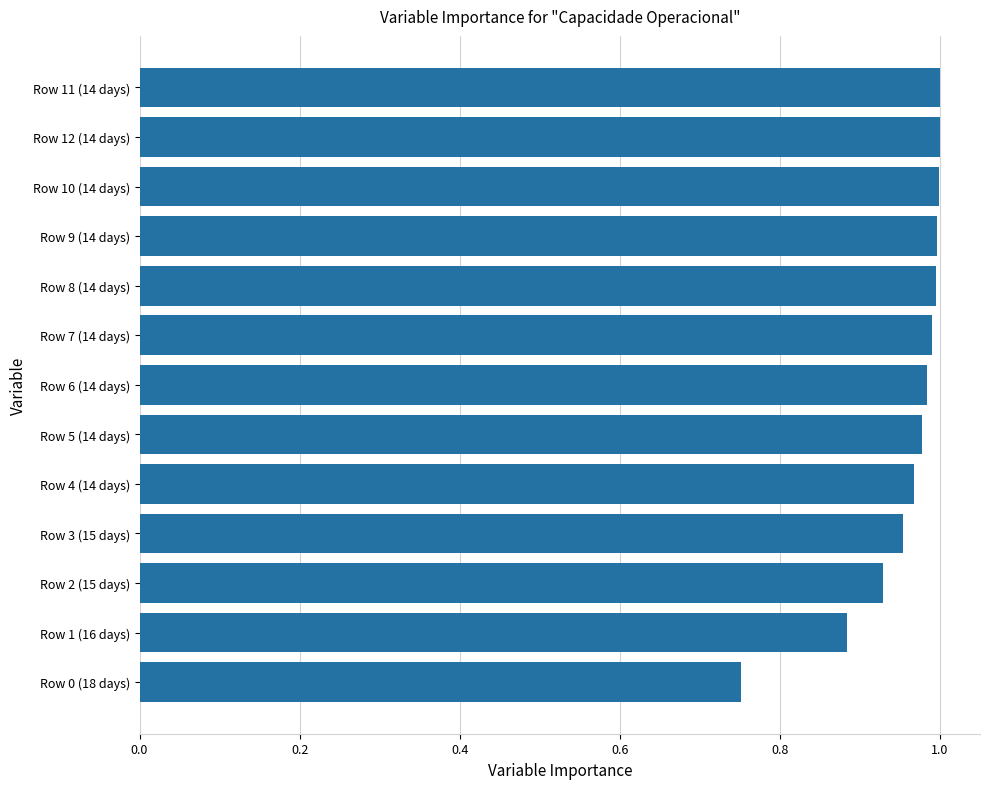

Is it true that the value at Row 10 (14 days) is 1.0?

True